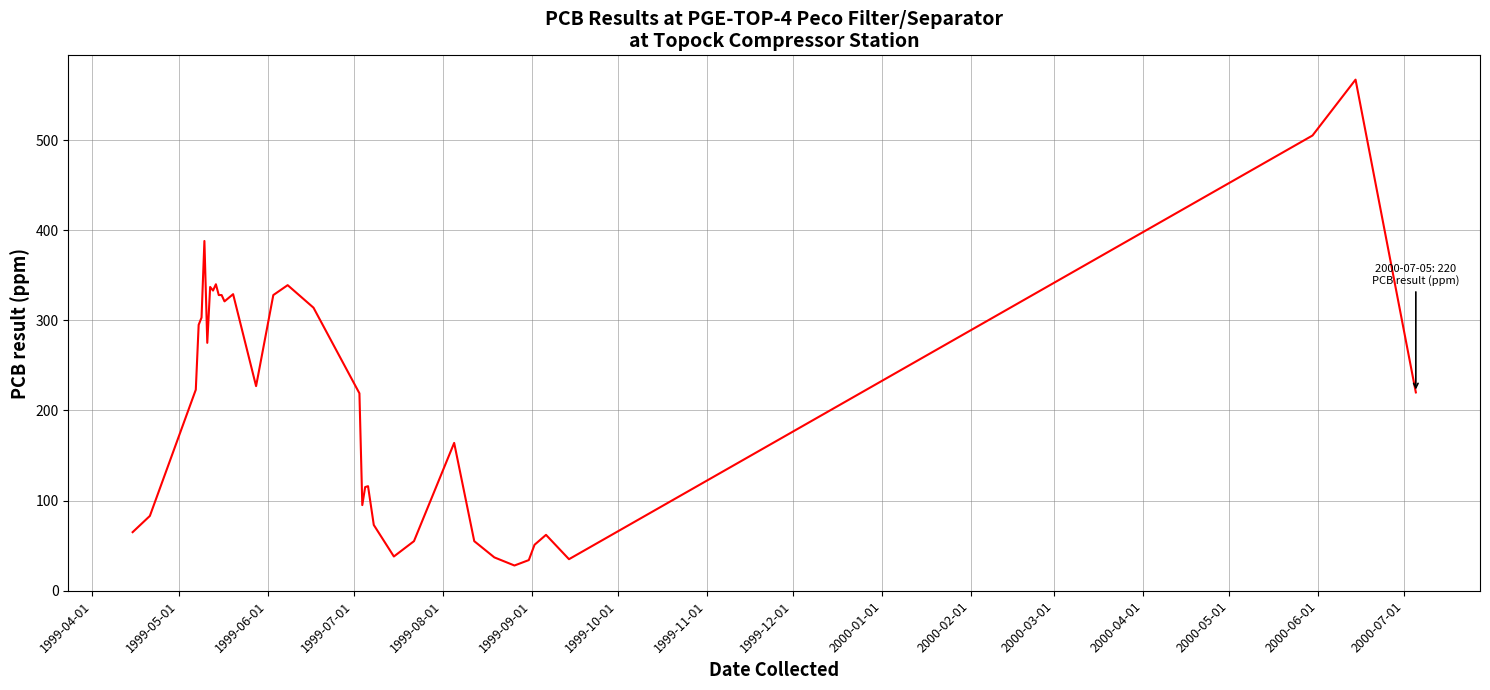

What is the difference between the maximum and minimum values?

539